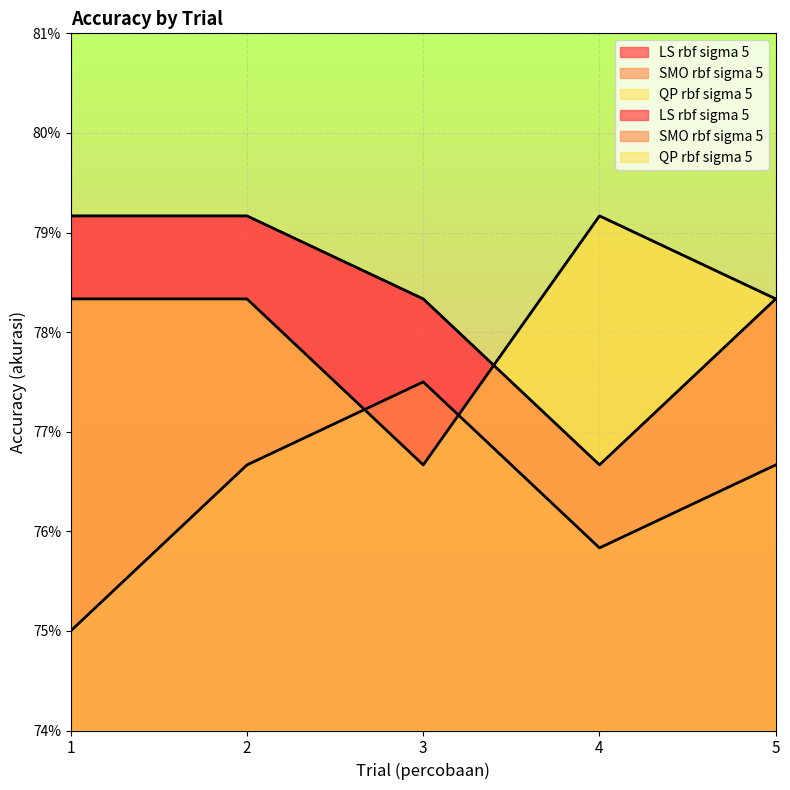

Which series has the widest spread of values?

SMO rbf sigma 5